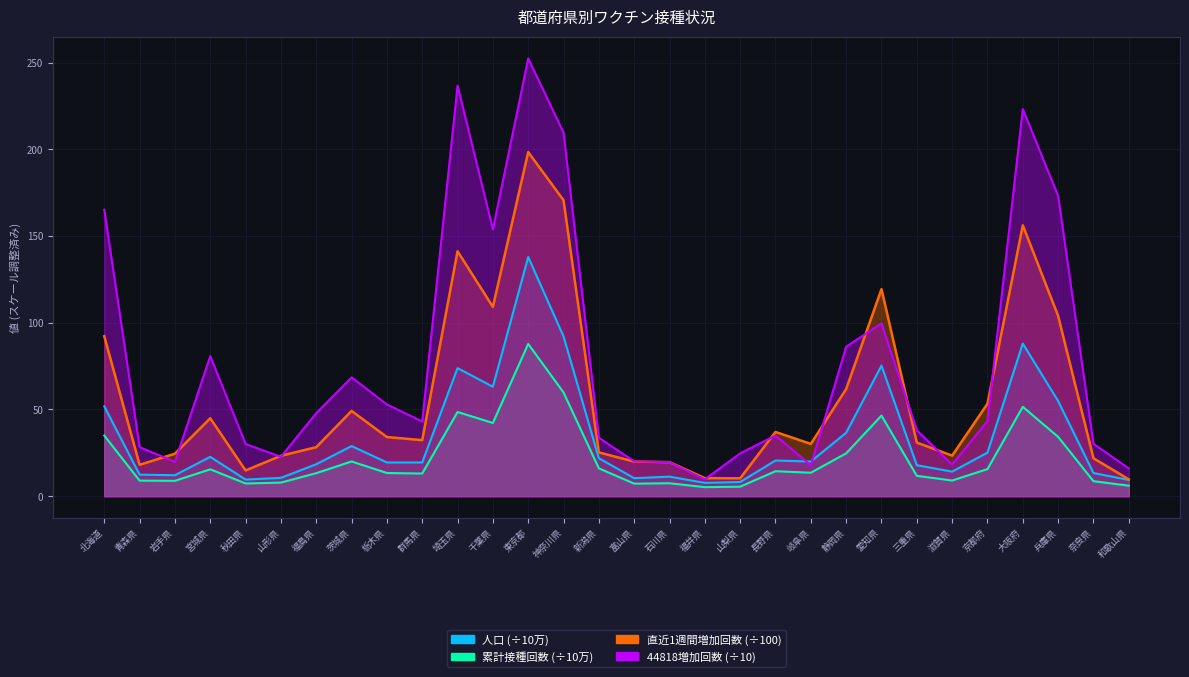

What is the label of the 22nd point from the left?

静岡県